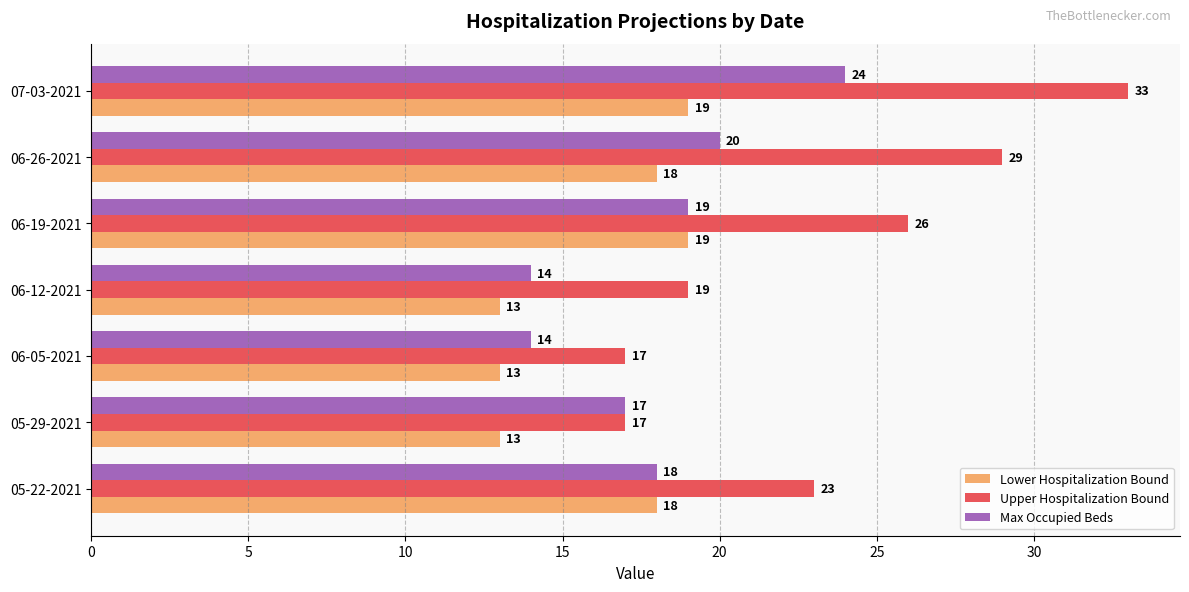

At how many categories does at least one series exceed 24?

3